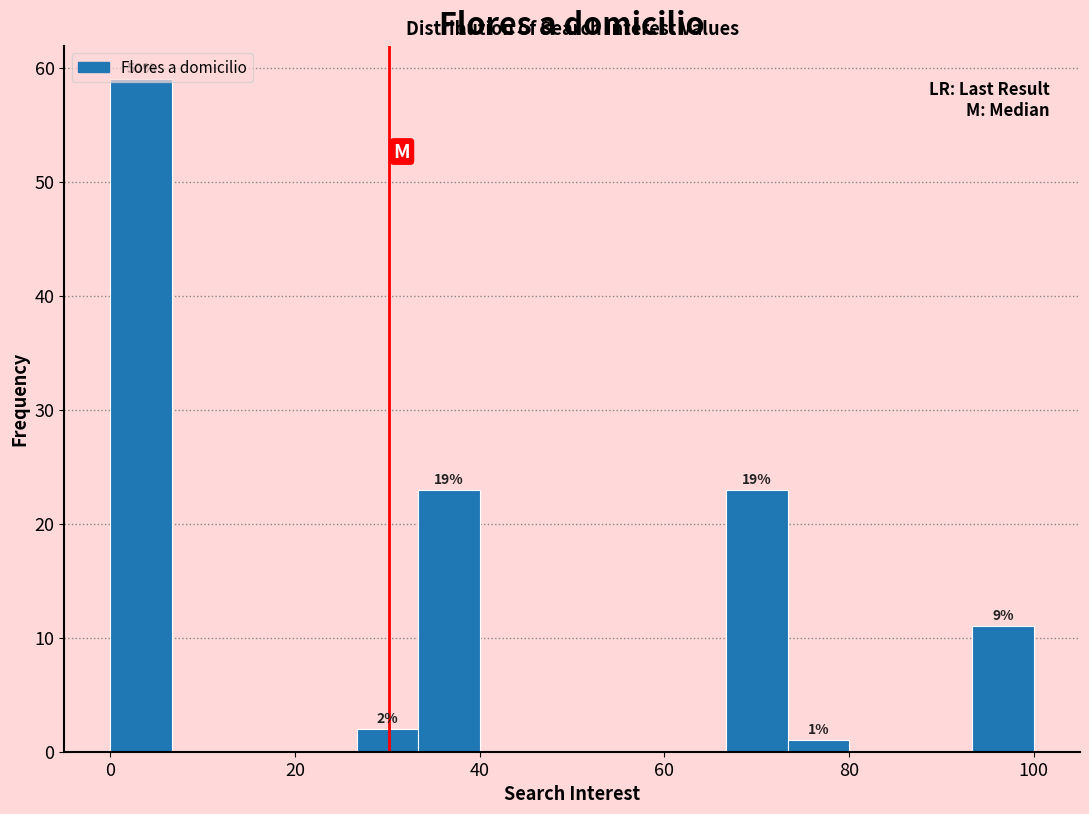

Around what value on the x-axis is the tallest bar? Give the approximate position of its centre, as read against the axis.

4